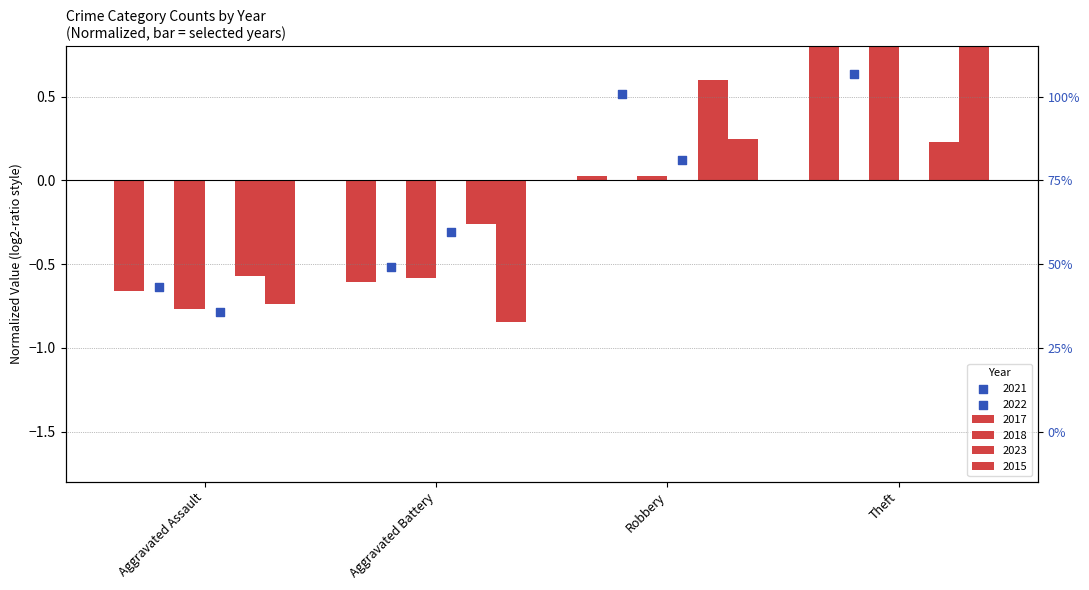

Which series contains the lowest Y value?

2015